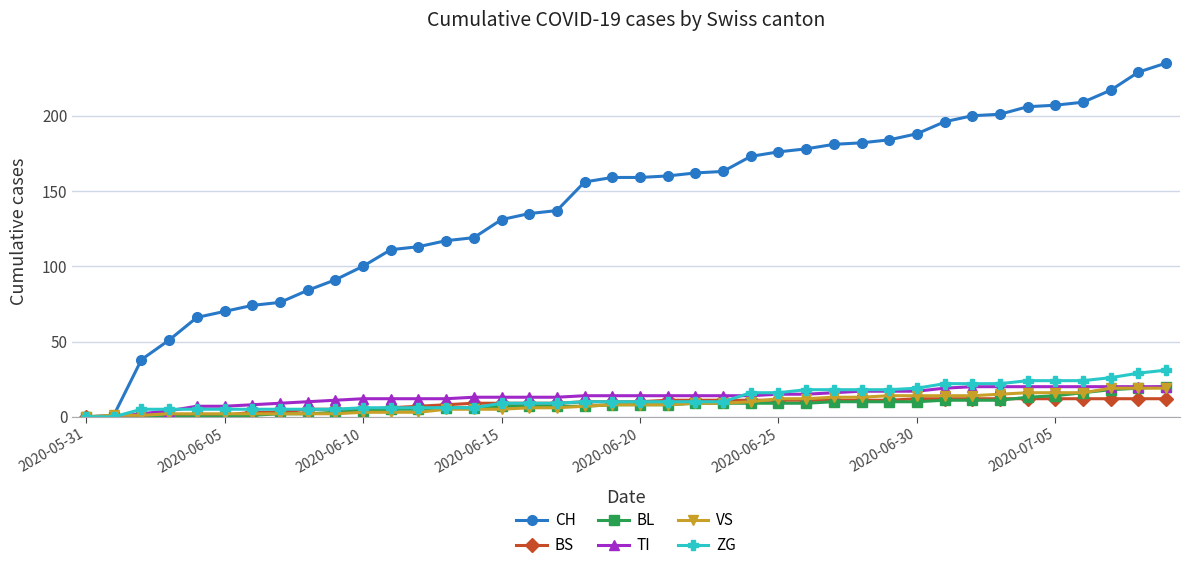

Which series has the largest total across all categories?

CH